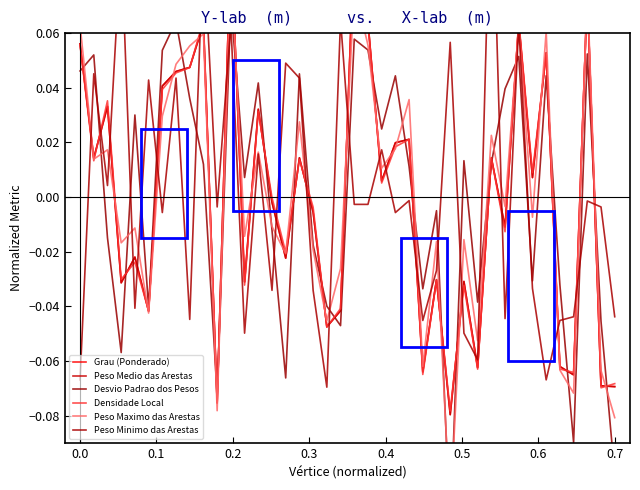

How many data points in Densidade Local are above 0?

20